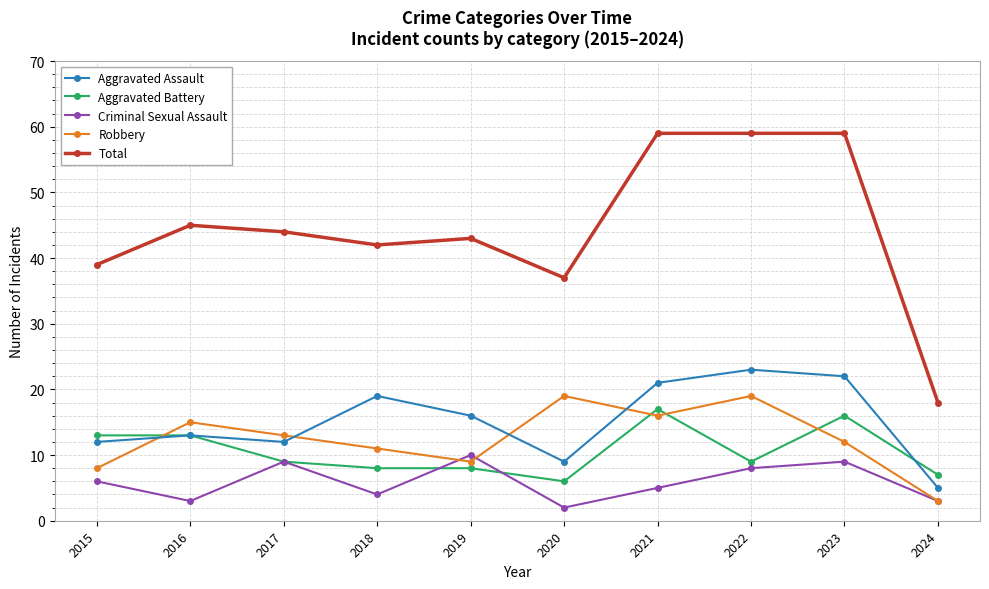

Is this an area chart (filled region under the line)?

No